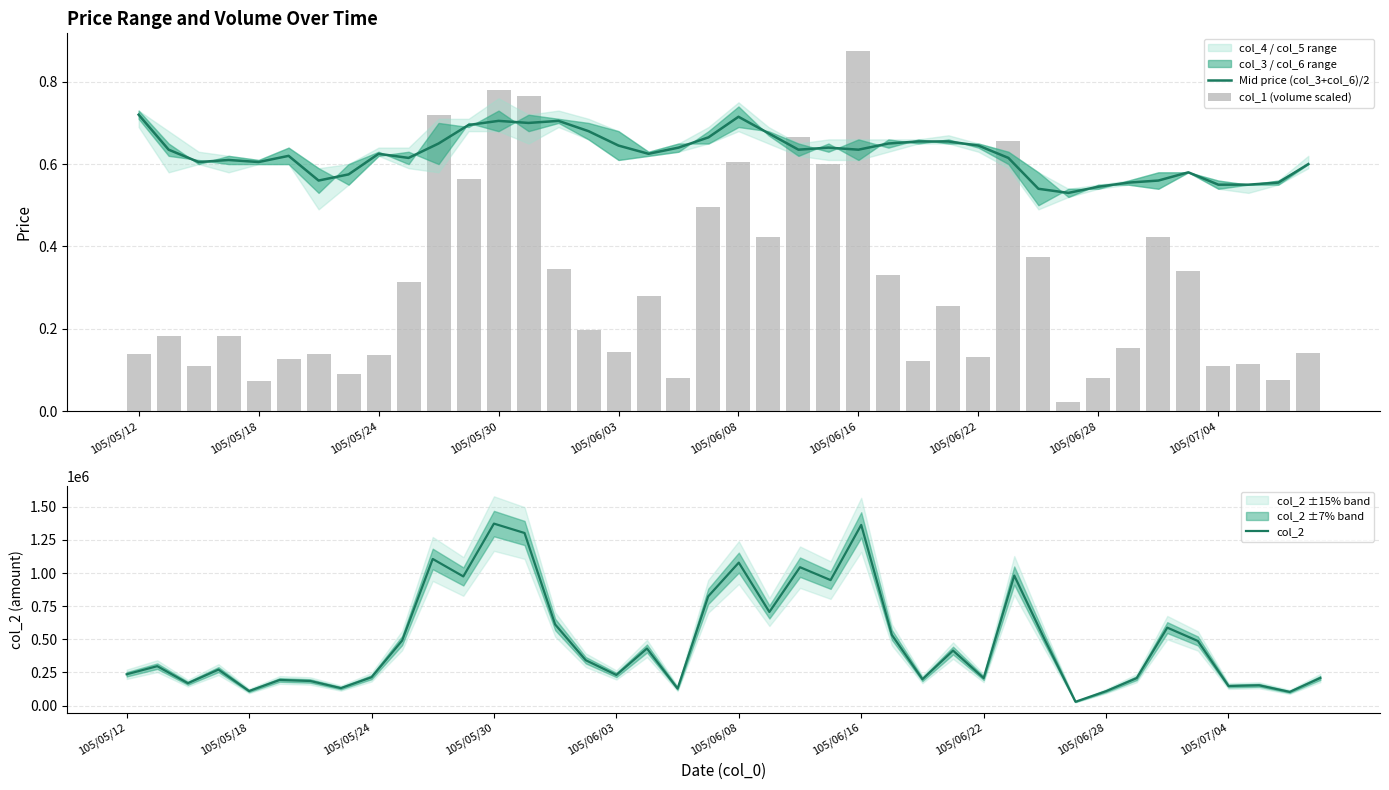

What is the highest value of the col_2 series?

1372990